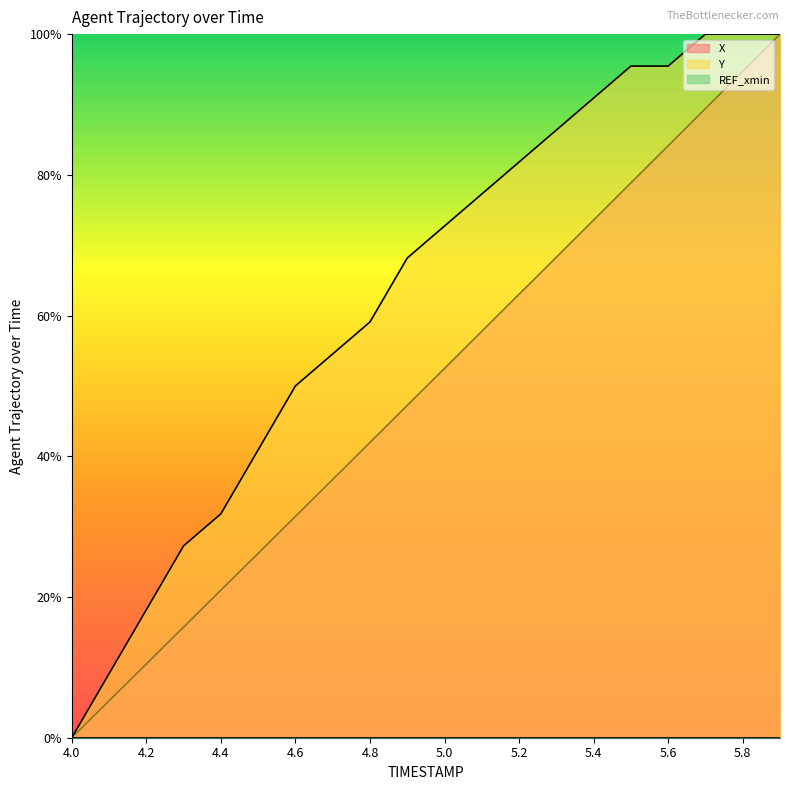

What is the average value of the X series?

0.5